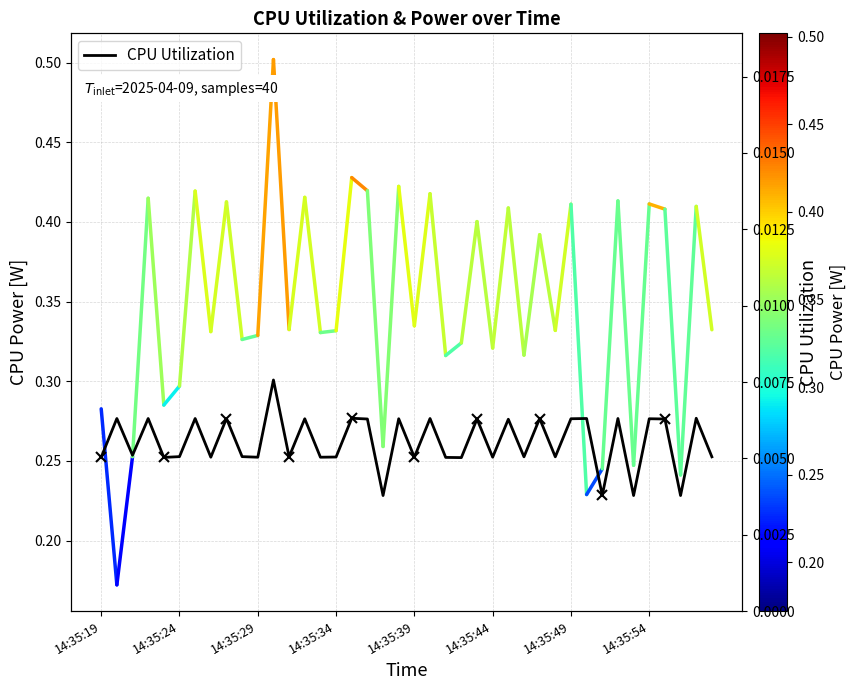

True or false: there are more than 1 points higher than both neighbors.

True